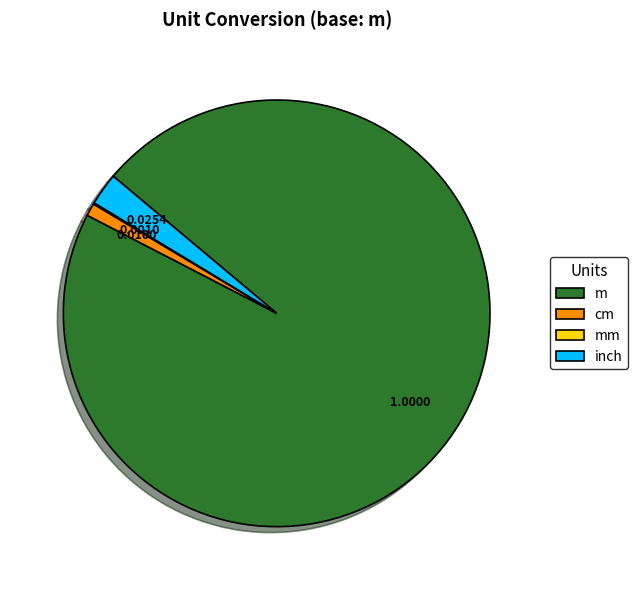

Which category has the biggest portion of the pie?

m